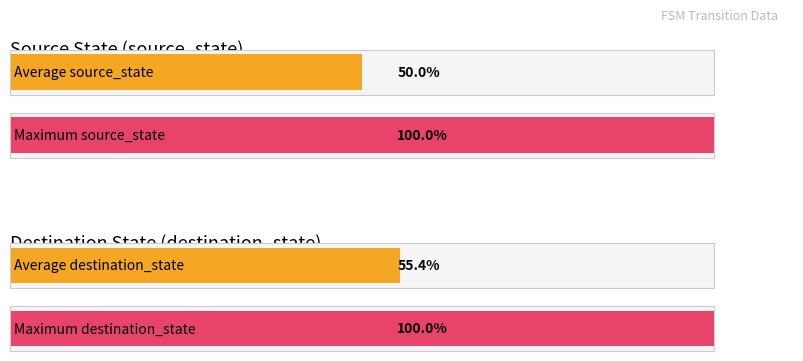

Does the chart contain stacked bars?

No